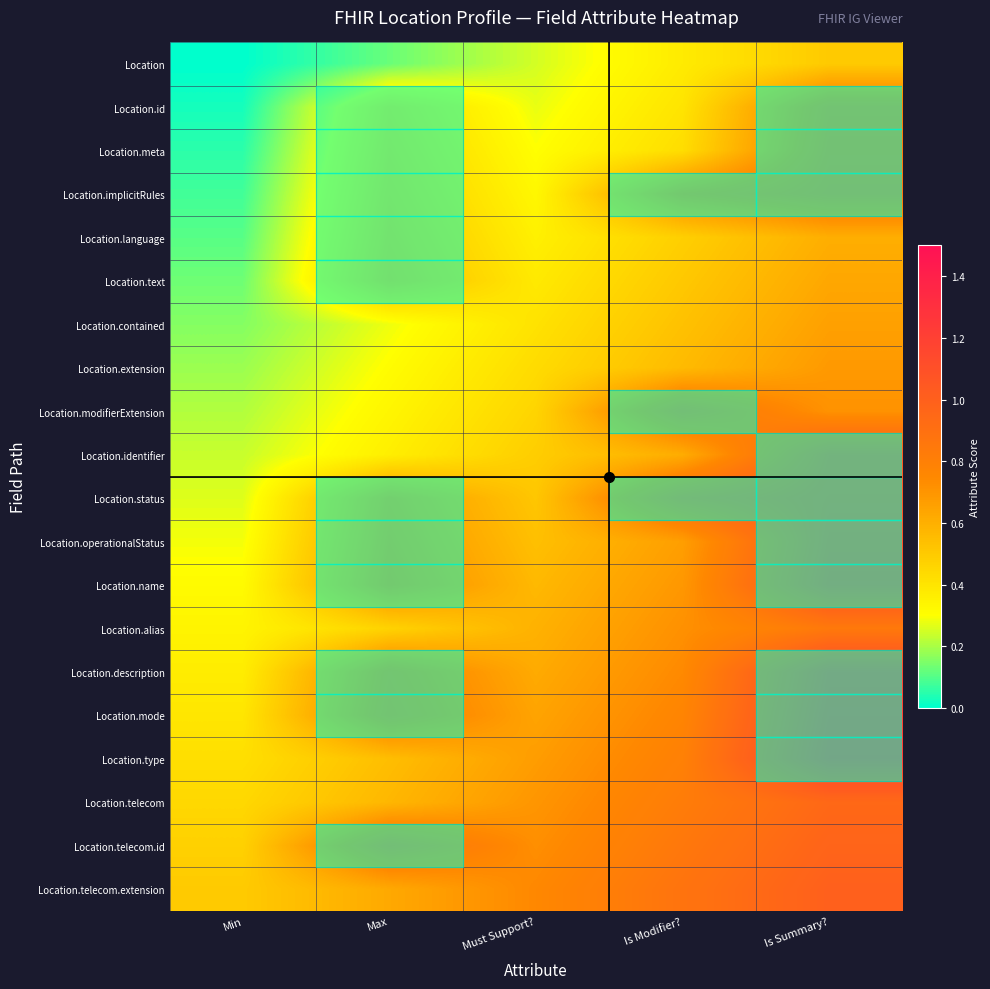

How many data points does each series have?

5